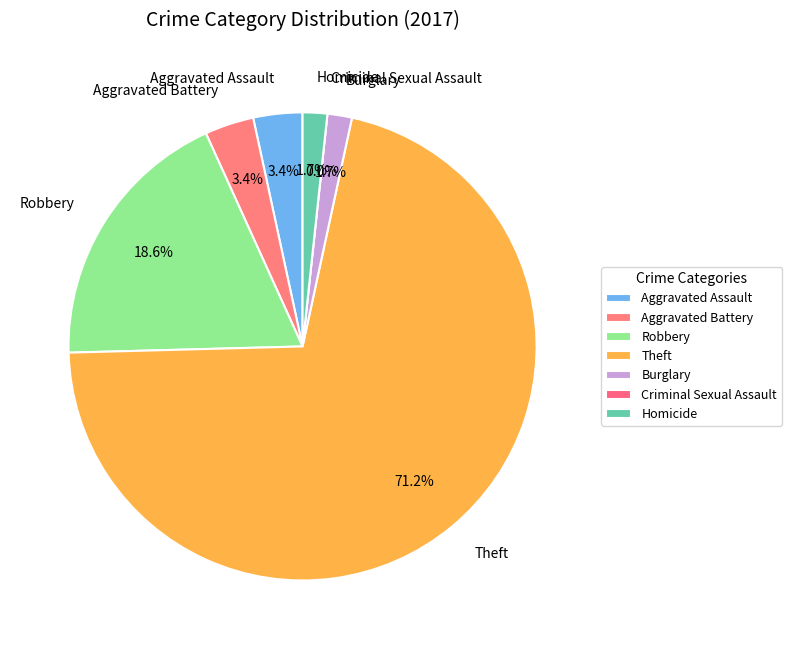

Which has a higher value, Robbery or Aggravated Assault?

Robbery